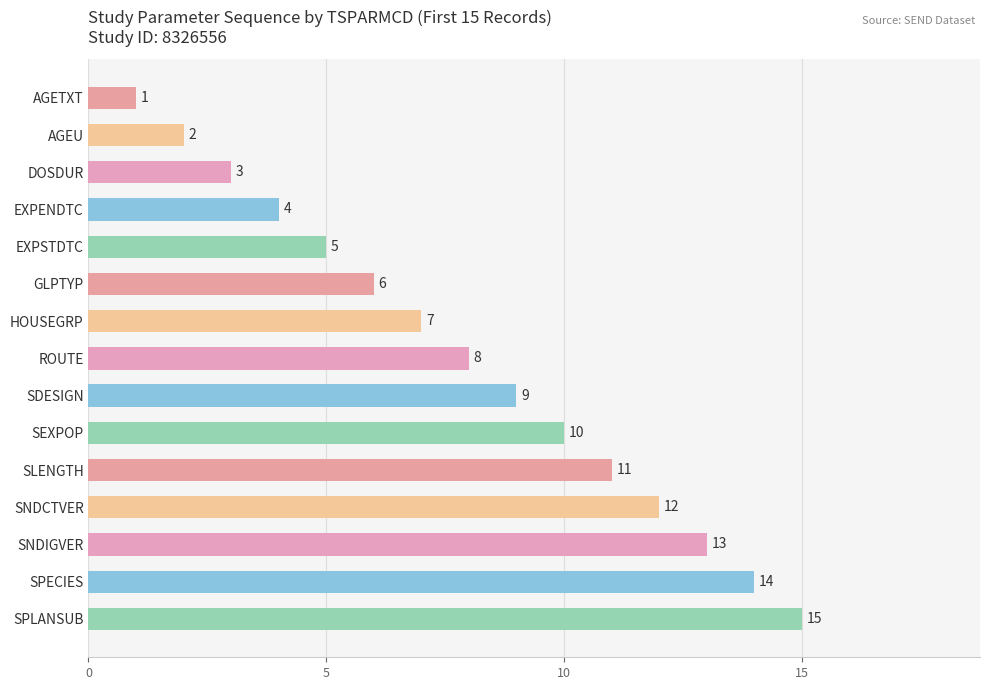

Does the chart contain any negative values?

No